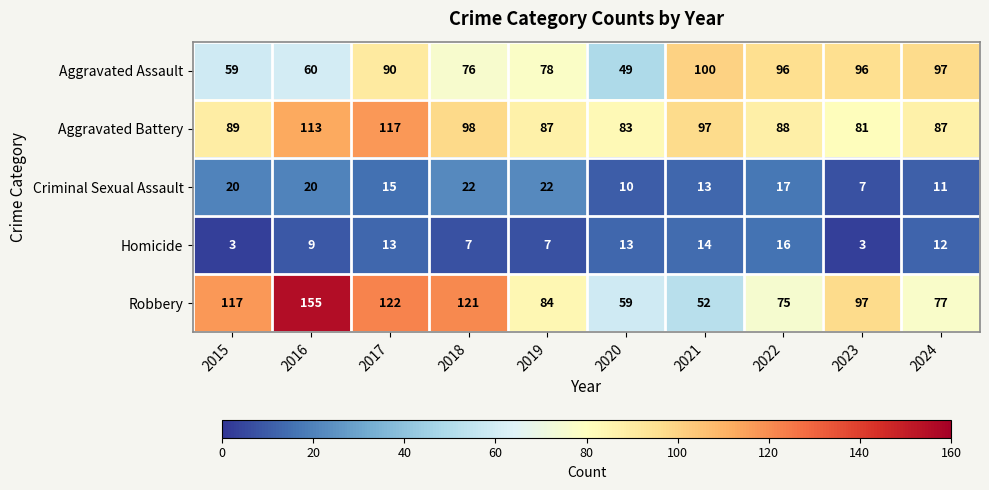

Which category has the lowest value in the Criminal Sexual Assault series?

2023